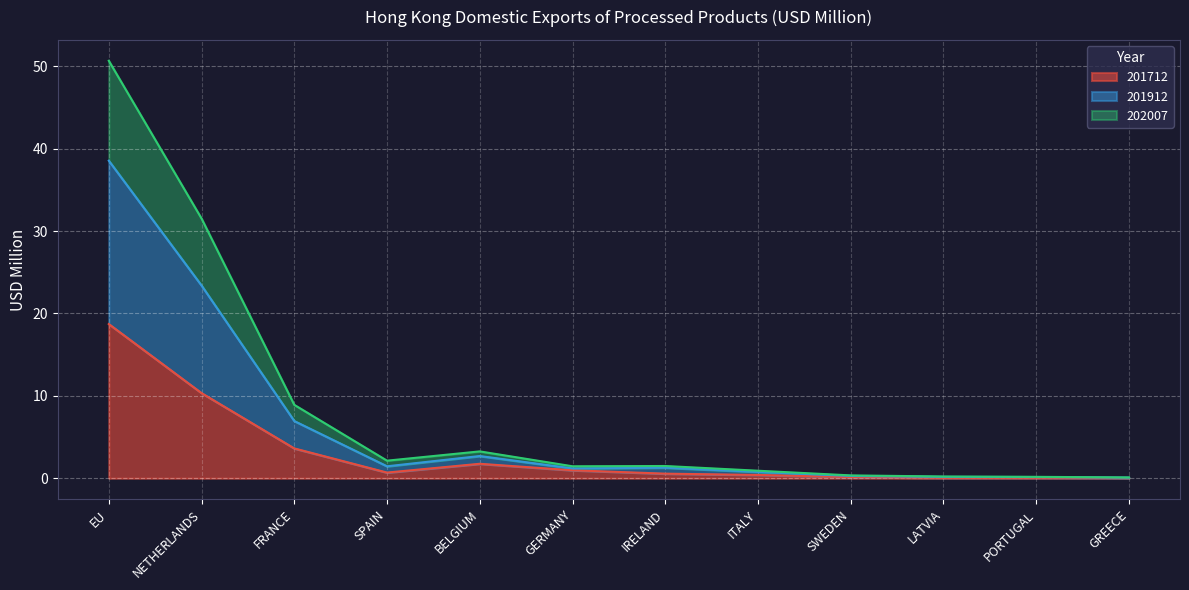

True or false: 201912 and 202007 cross at least once.

False